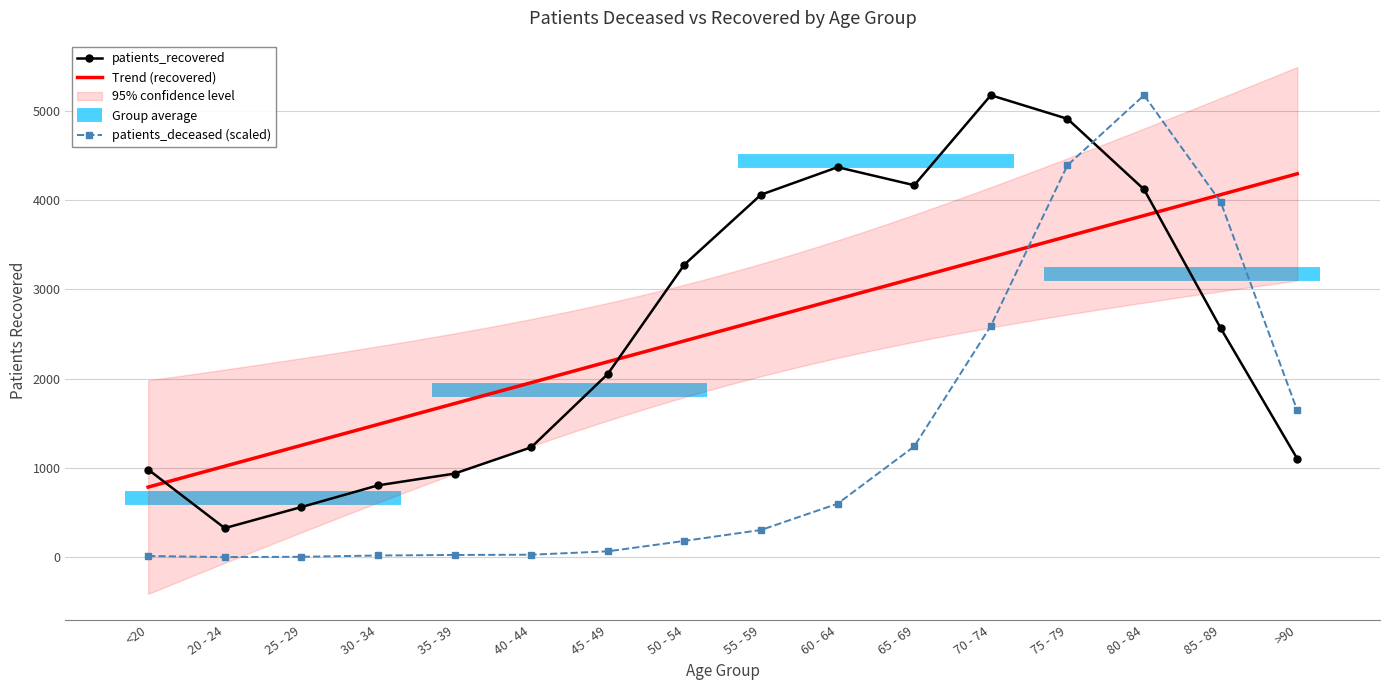

In patients_recovered, how many points are higher than both neighbors (excluding endpoints)?

2